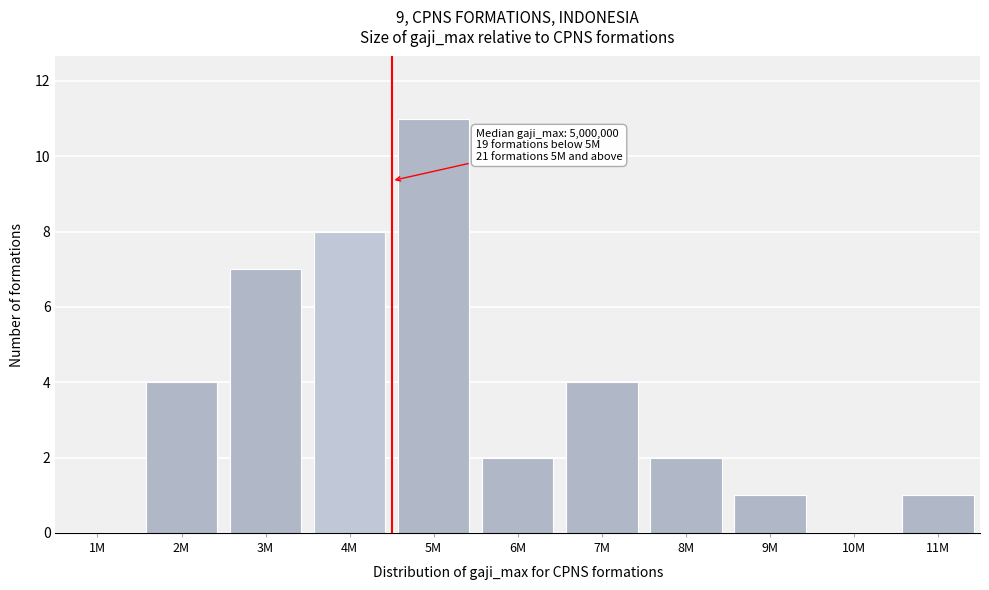

Reading left to right, what are all the values shown in this chart?

1M=0	2M=4	3M=7	4M=8	5M=11	6M=2	7M=4	8M=2	9M=1	10M=0	11M=1